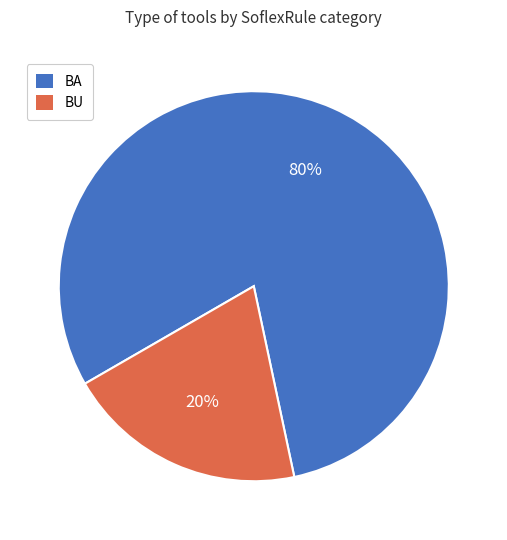

Is BA the majority of the pie?

Yes